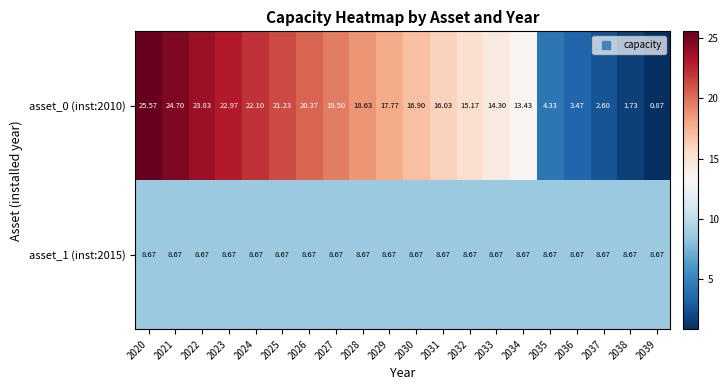

Is the value of asset_1 (inst:2015) at 2038 greater than the value of asset_0 (inst:2010) at 2023?

No